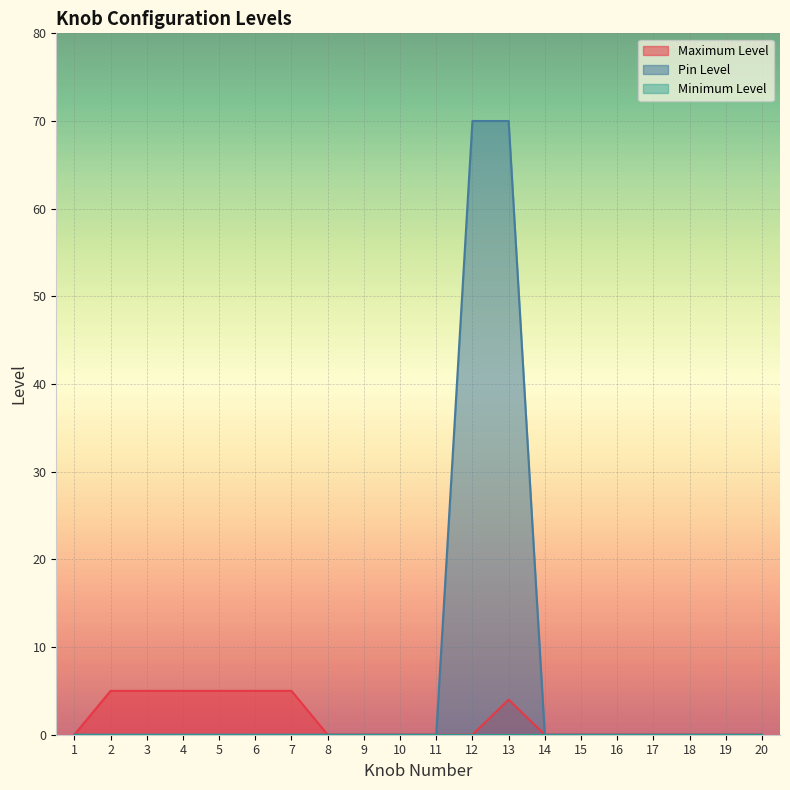

Is it true that Maximum Level equals 2 at 10?

False